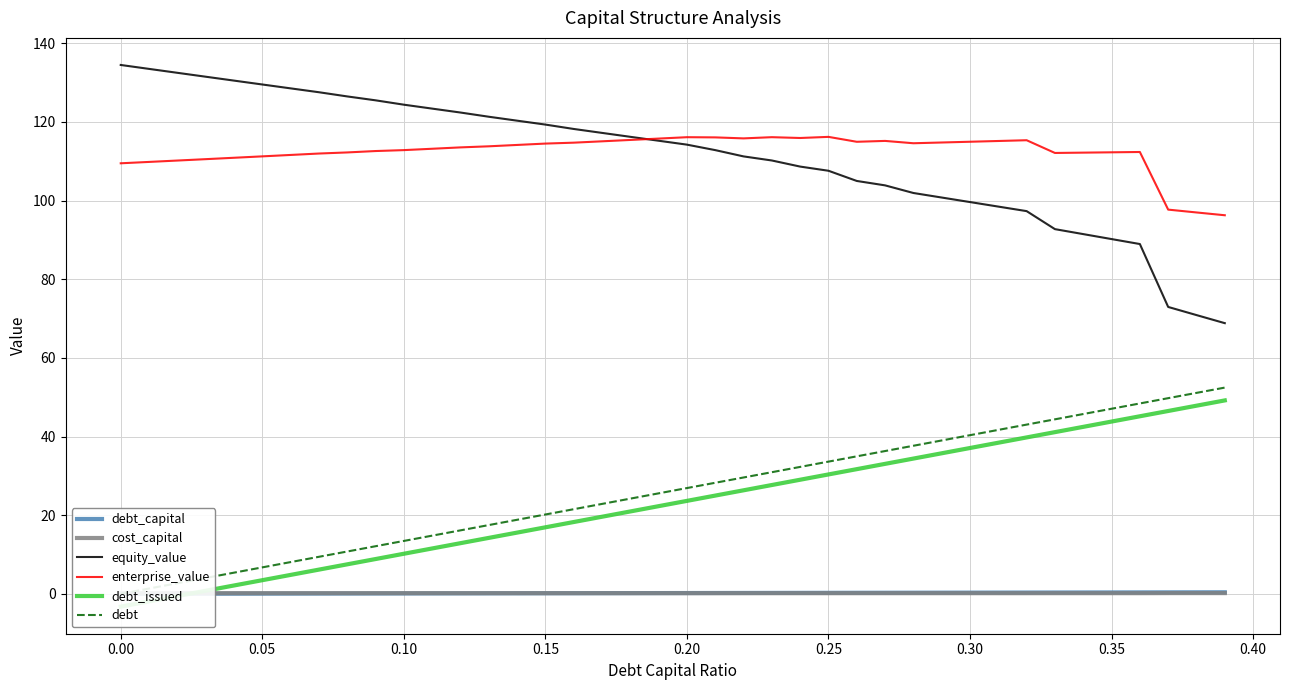

What is the highest value of the enterprise_value series?

116.2